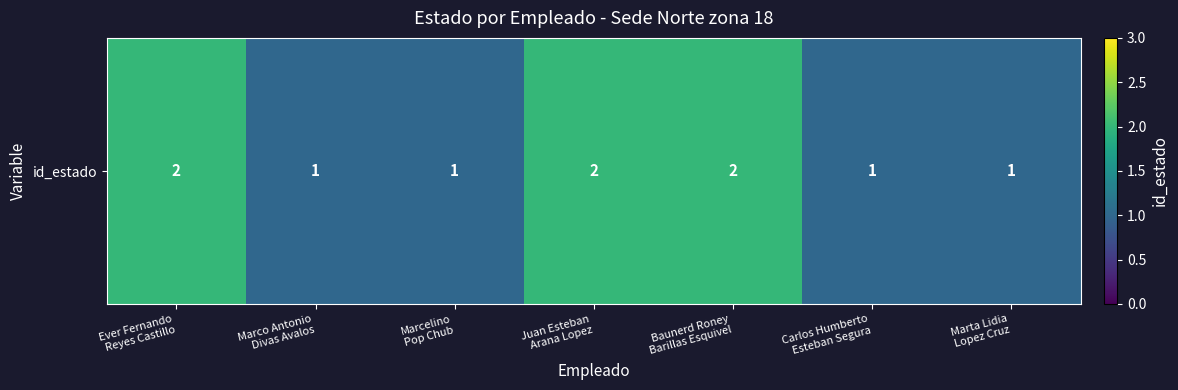

What is the sum of the values at Marcelino
Pop Chub and Marco Antonio
Divas Avalos?

2